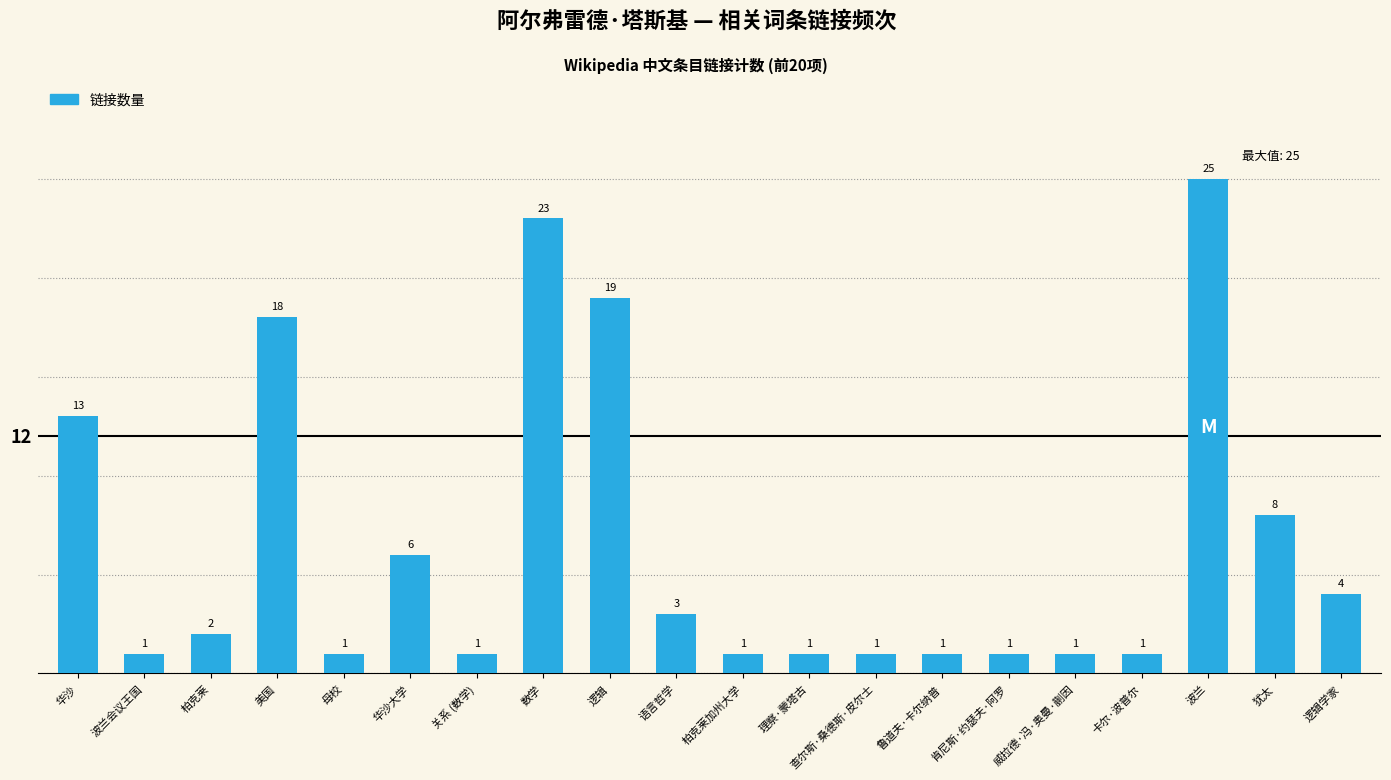

Reading right to left, list all the values displayed in this chart.

逻辑学家=4	犹太=8	波兰=25	卡尔·波普尔=1	威拉德·冯·奥曼·蒯因=1	肯尼斯·约瑟夫·阿罗=1	鲁道夫·卡尔纳普=1	查尔斯·桑德斯·皮尔士=1	理察·蒙塔古=1	柏克莱加州大学=1	语言哲学=3	逻辑=19	数学=23	关系 (数学)=1	华沙大学=6	母校=1	美国=18	柏克莱=2	波兰会议王国=1	华沙=13